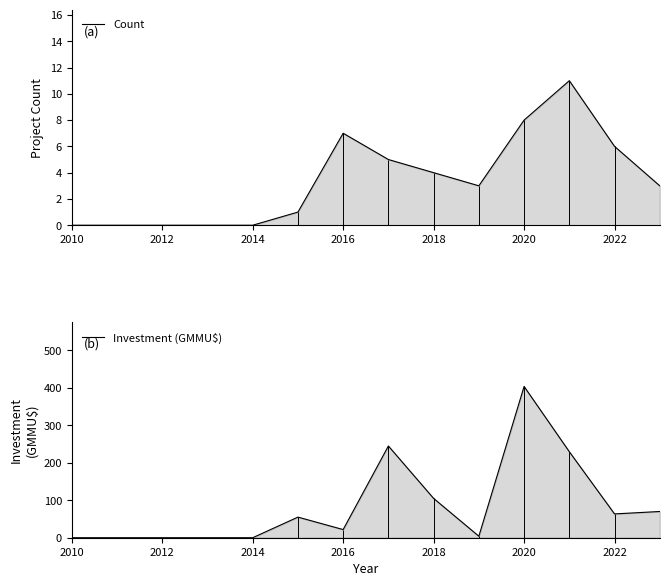

Is the value of Investment (GMMU$) at 11 greater than the value of Count at 2018?

Yes